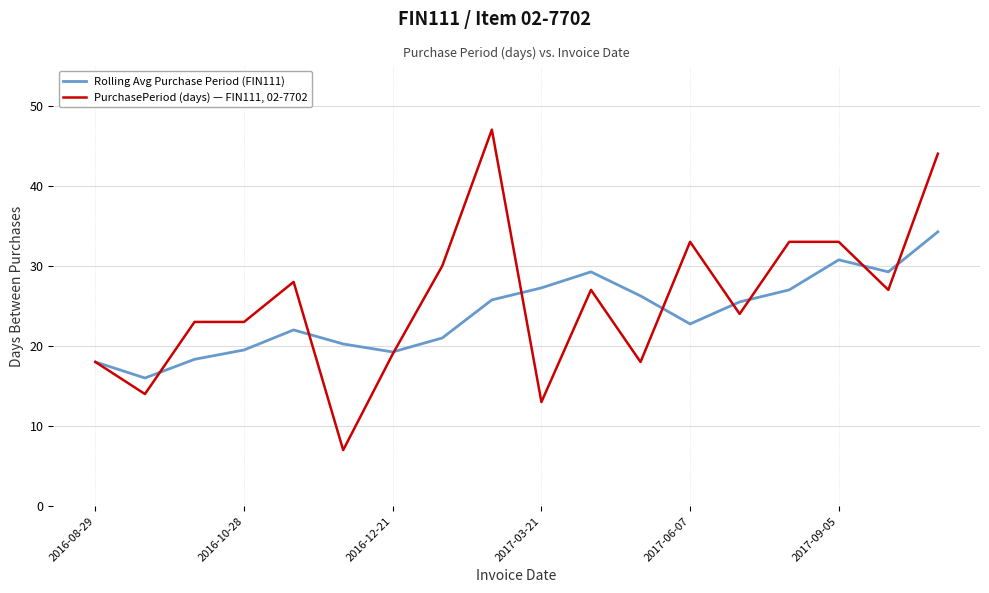

What is the highest value of the PurchasePeriod (days) — FIN111, 02-7702 series?

47.0